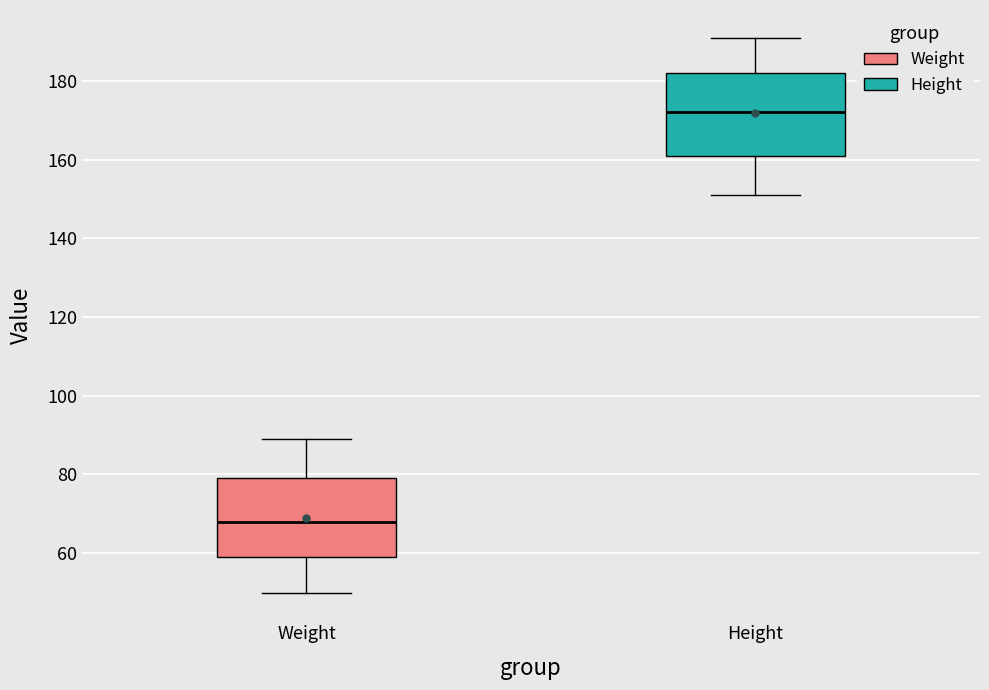

Reading left to right, transcribe this box plot: for each box, give where its median line is, the range the box spans, and where its two whiskers end, as read against the y-axis. The values are not printed on the chart, so give them approximately, as read against the axis.

Weight: median 68, box 60 to 80, whiskers 50 to 90
Height: median 172, box 162 to 182, whiskers 152 to 192